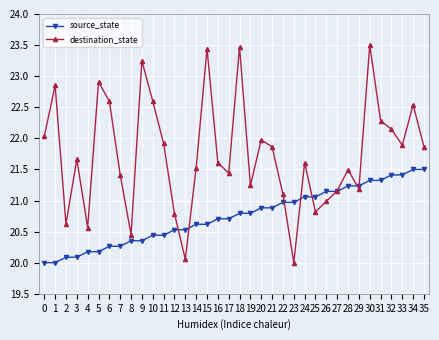

Which series changed the most between 7 and 33?

source_state